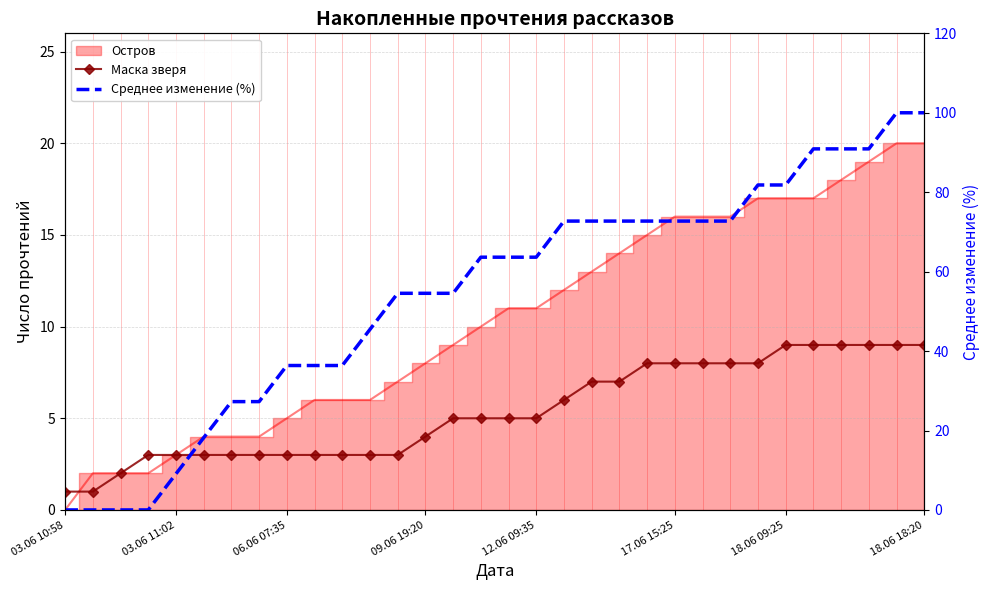

The Маска зверя series shows 1.7 at 03.06 11:02. True or false?

False